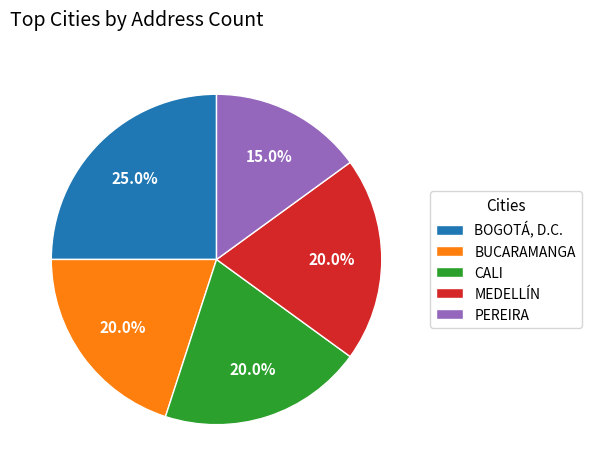

Which slice is the smallest?

PEREIRA